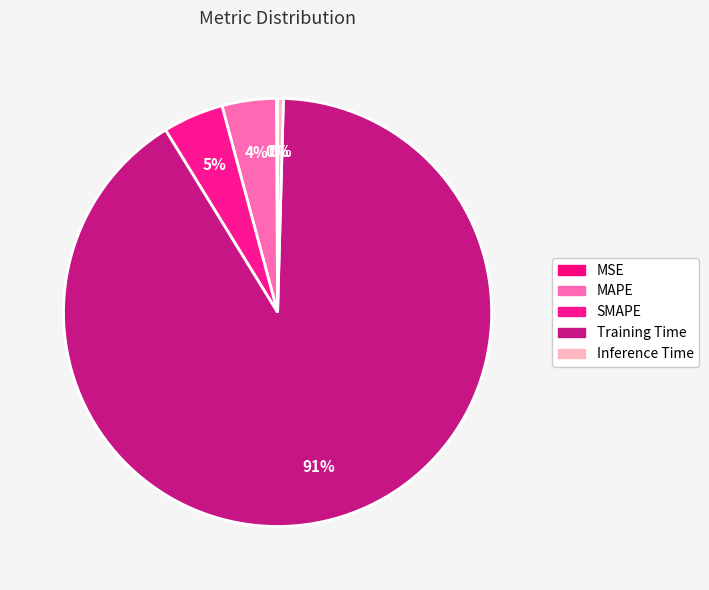

What is the total percentage of Training Time and MAPE?

94.9%